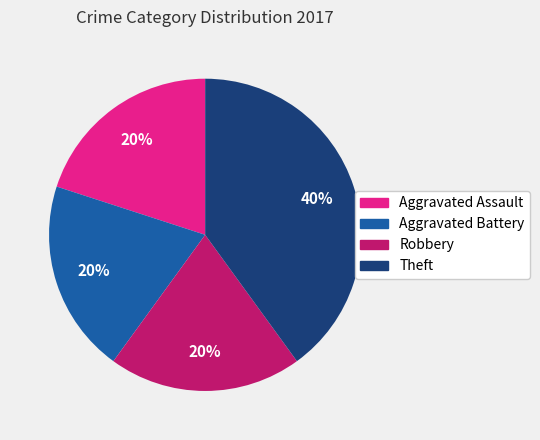

To the nearest percent, what is the difference between the largest and smallest slice percentages?

20%